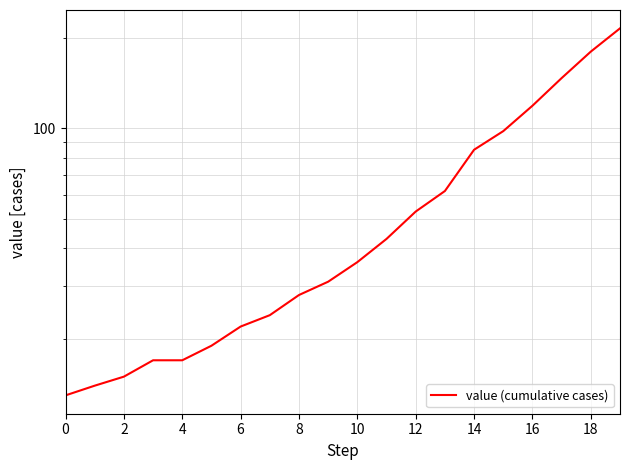

True or false: the data has more than 2 interior local peaks.

False